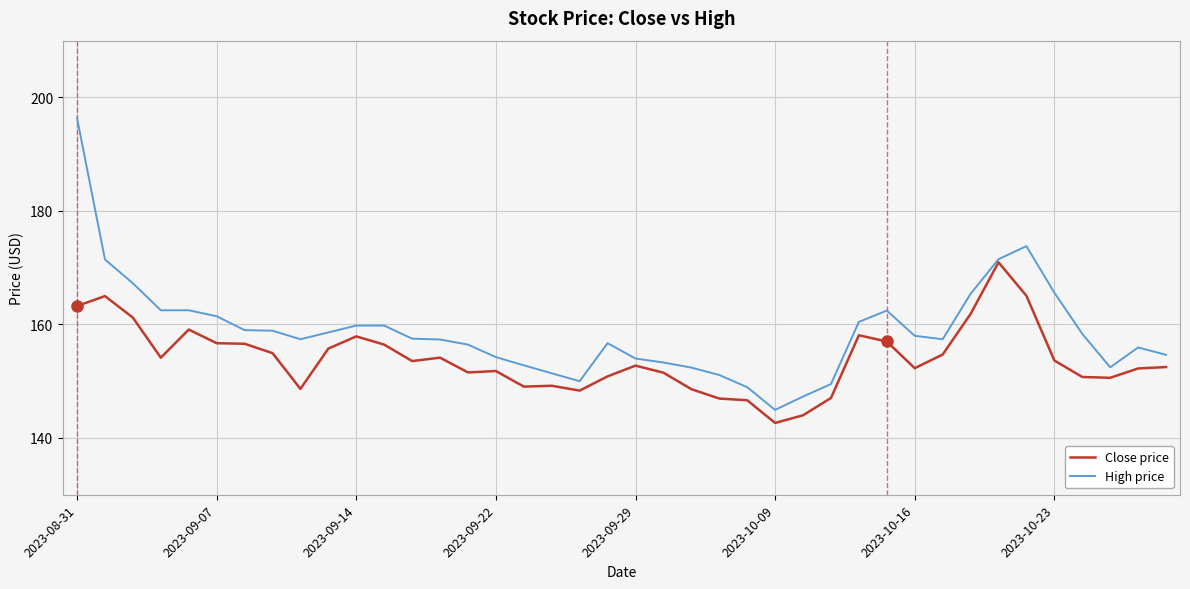

Which series has the largest total across all categories?

High price